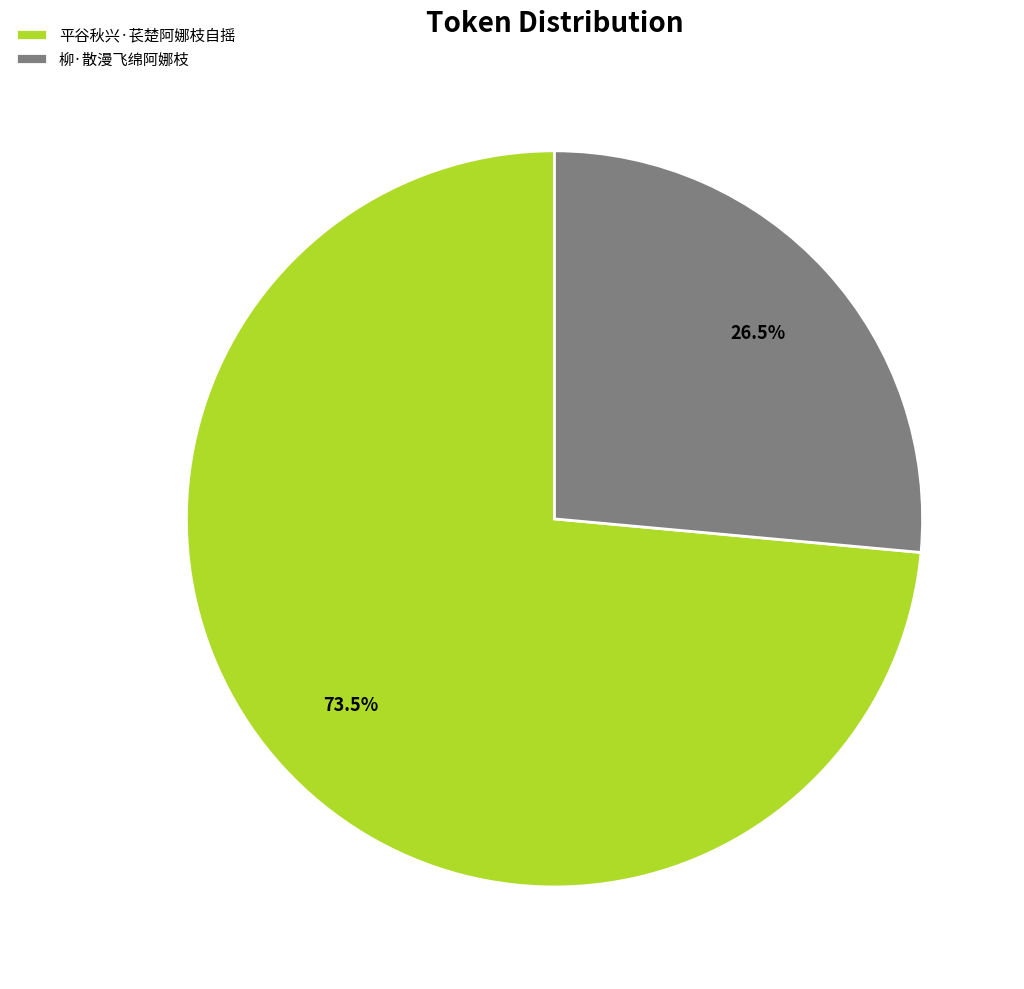

Is the sum of 平谷秋兴·苌楚阿娜枝自摇 and 柳·散漫飞绵阿娜枝 greater than half?

Yes